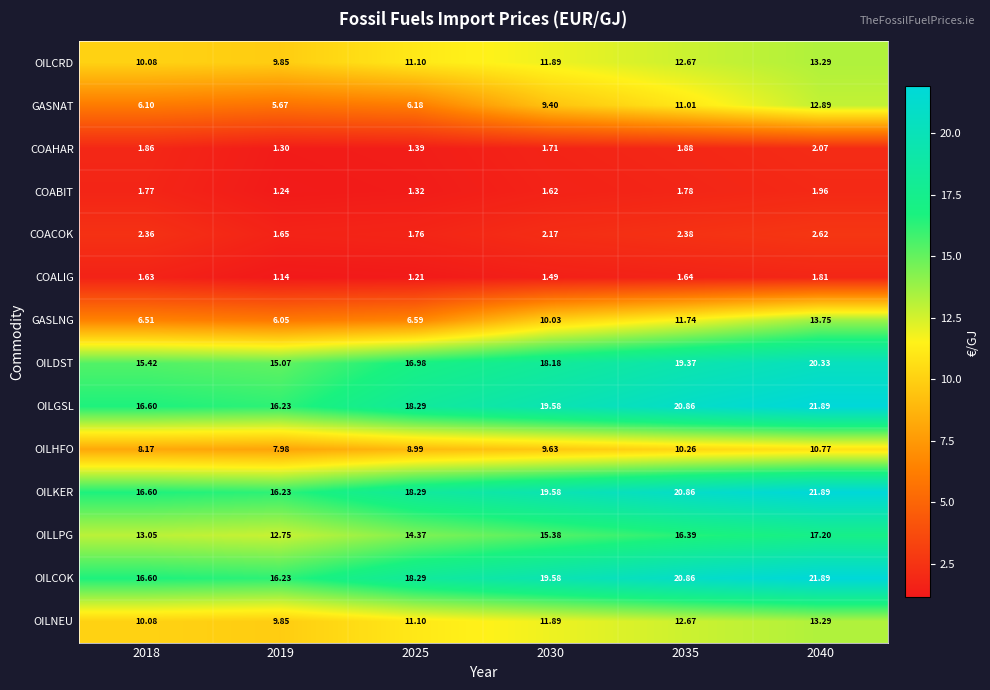

Is the value of OILHFO at 2040 greater than the value of OILCOK at 2040?

No